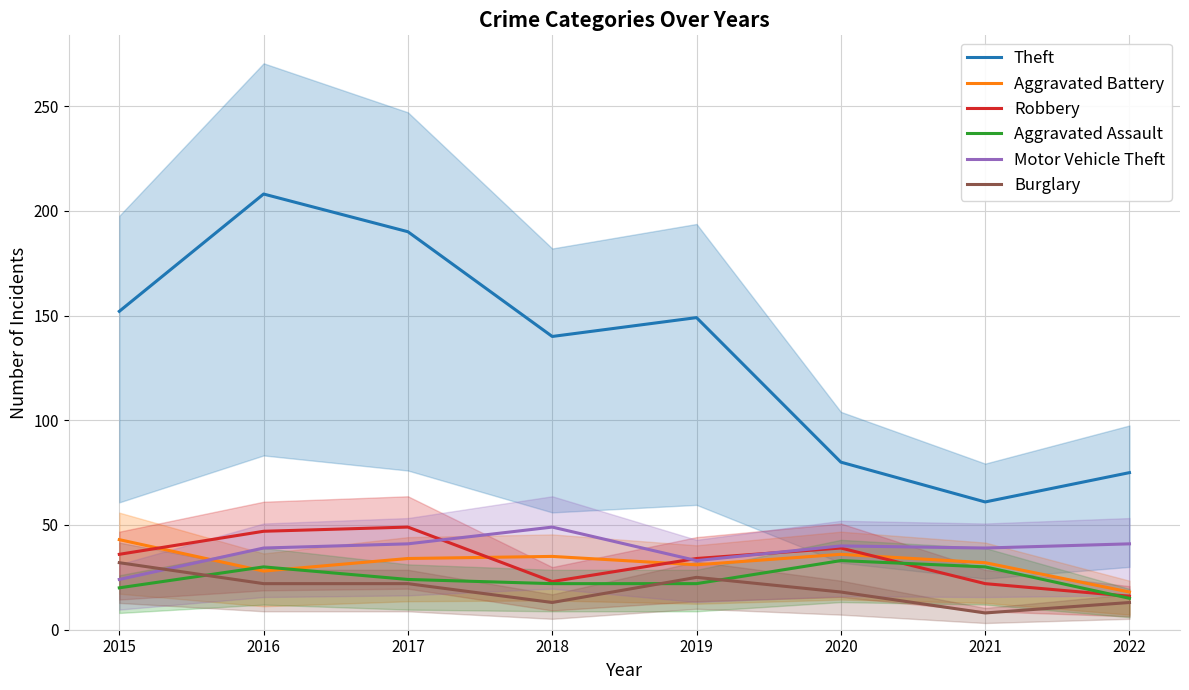

True or false: Motor Vehicle Theft and Burglary intersect in this chart.

True